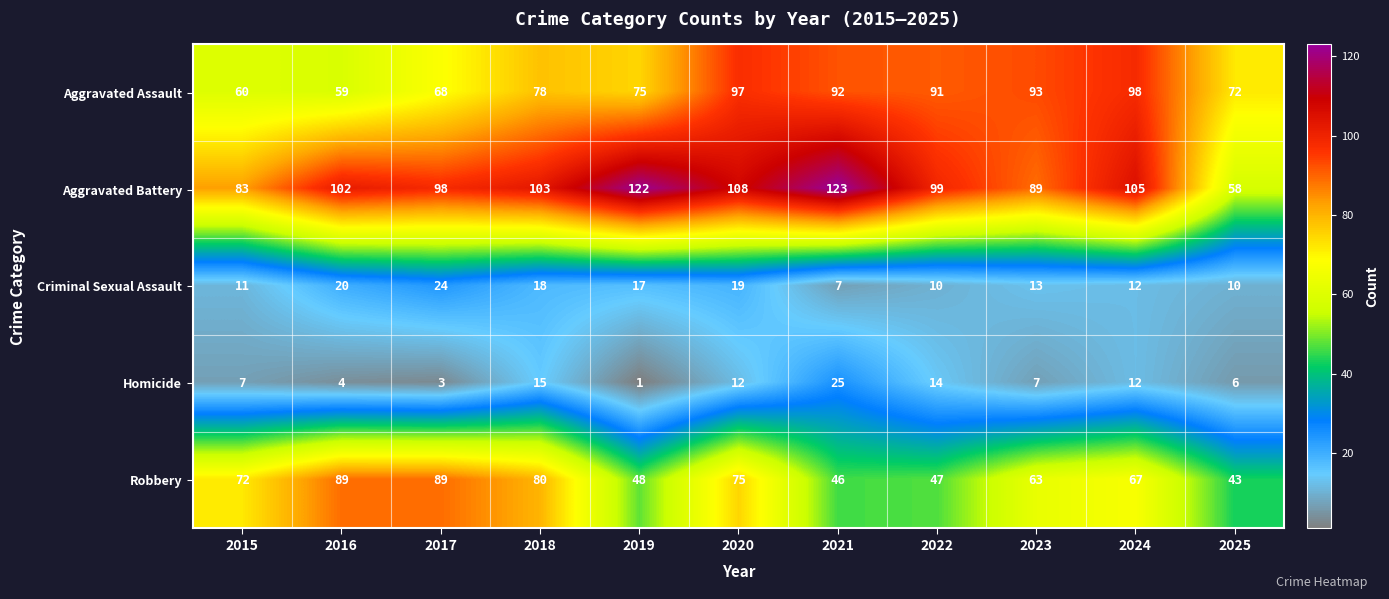

At 2016, list the series in order from smallest to largest.

Homicide, Criminal Sexual Assault, Aggravated Assault, Robbery, Aggravated Battery